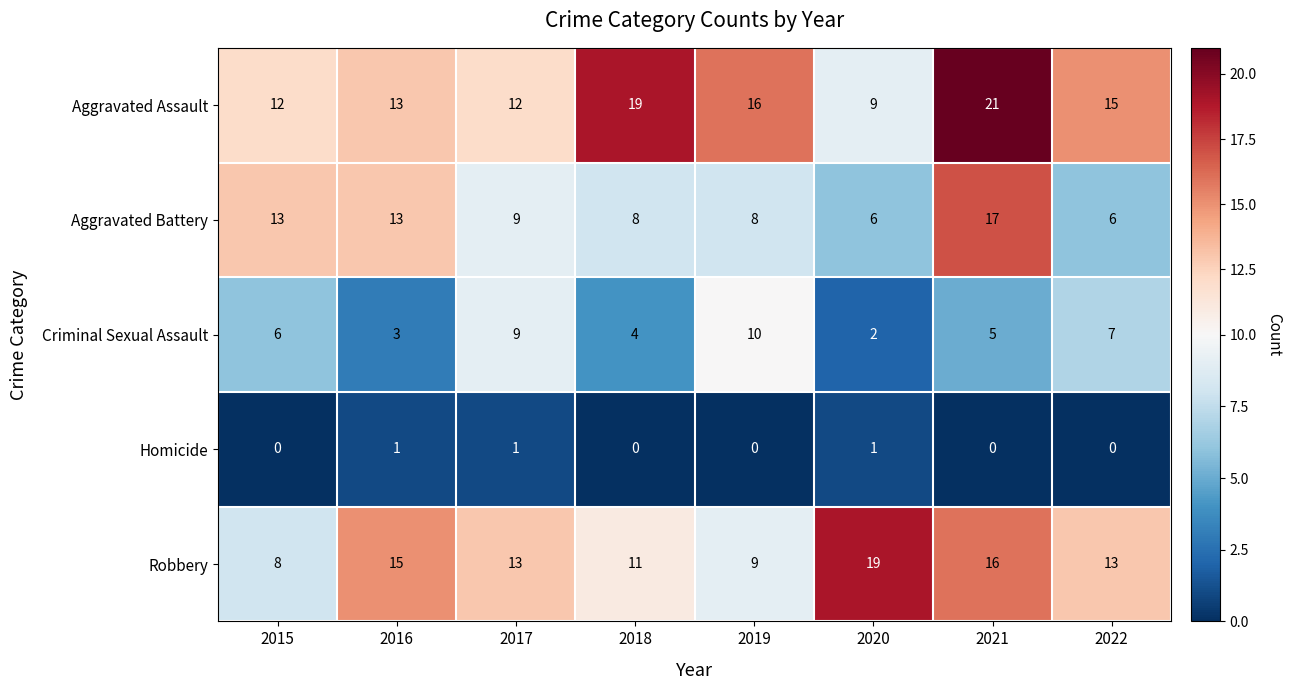

What is the average value of the Aggravated Battery series?

10